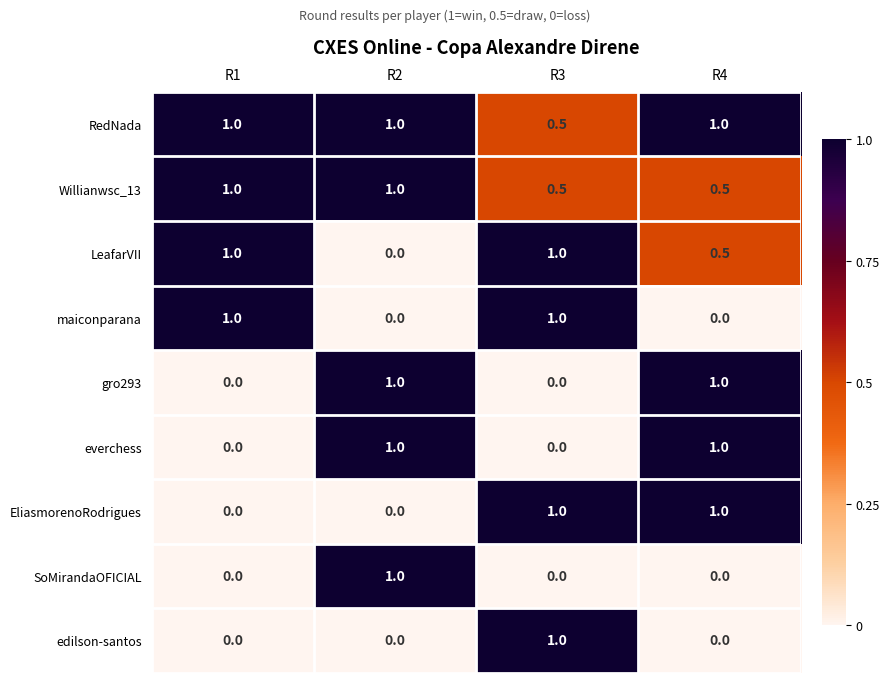

The value of SoMirandaOFICIAL at R2 is 0.4. True or false?

False